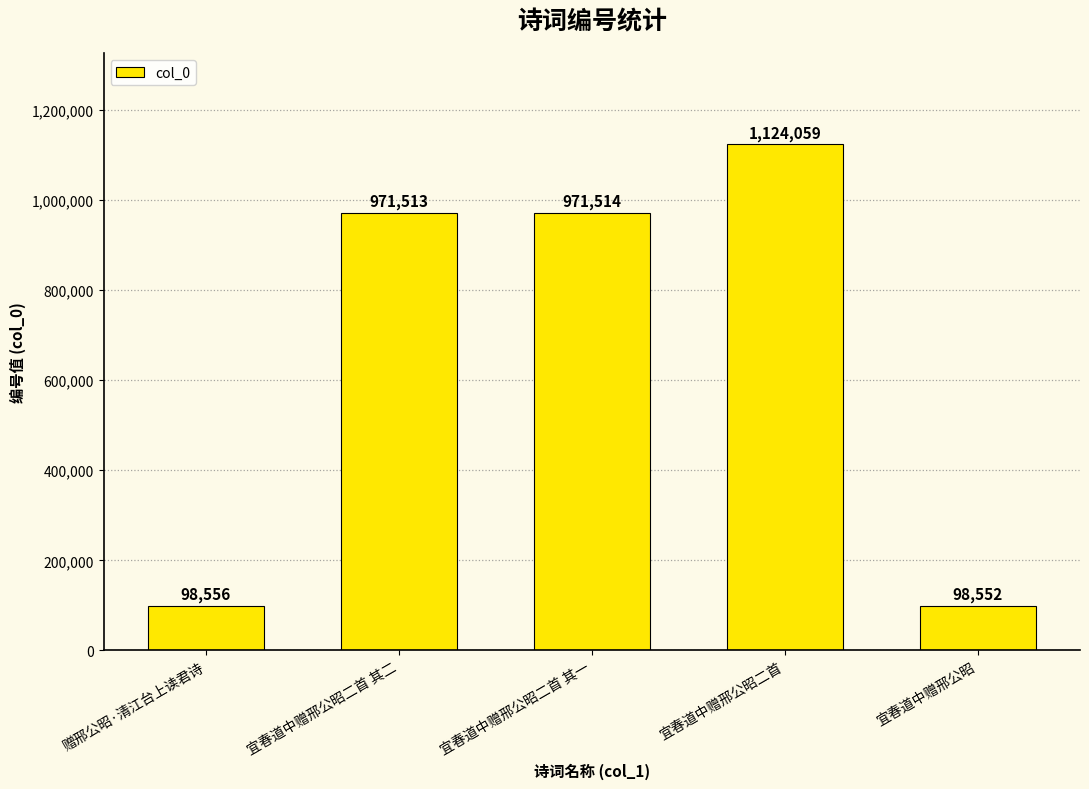

What is the smallest value displayed?

98552